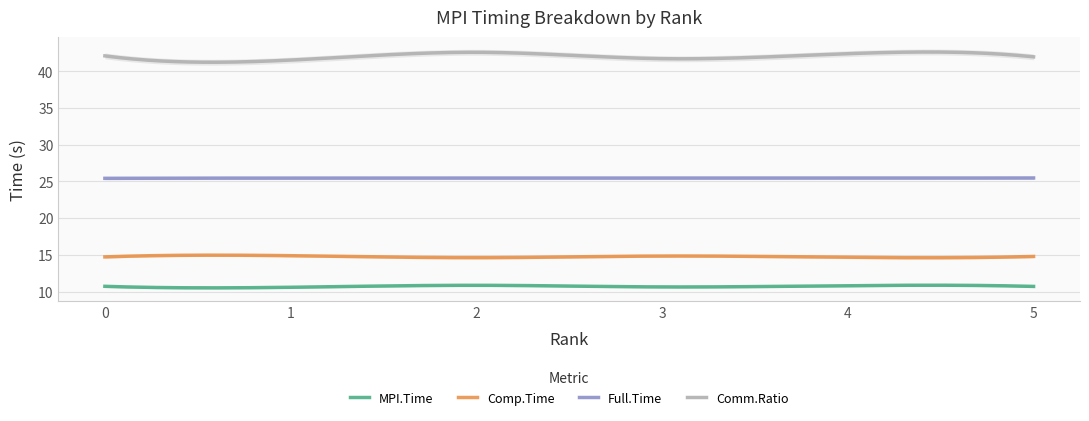

True or false: Comm.Ratio and MPI.Time cross at least once.

False